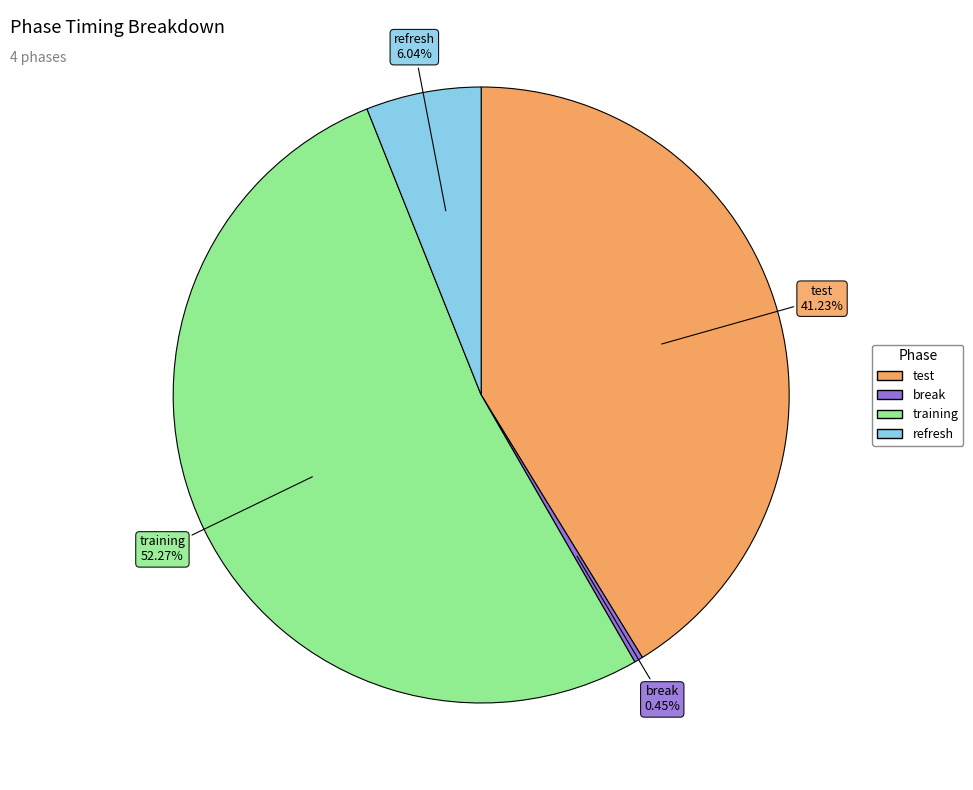

Which category has the biggest portion of the pie?

training